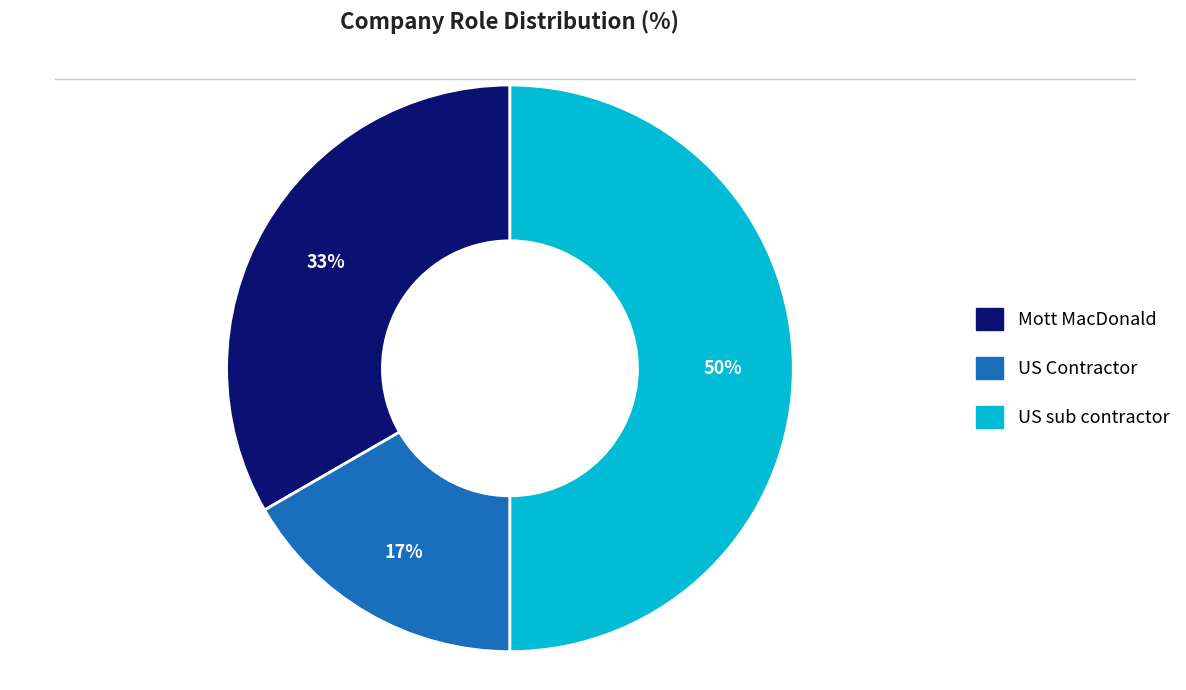

To the nearest percent, what percentage of the pie is Mott MacDonald?

33%